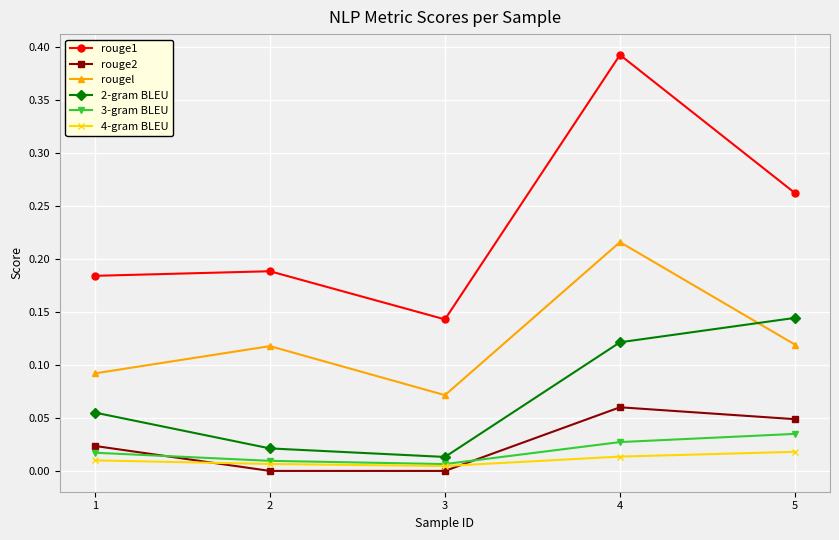

Which series has the largest range (max minus min)?

rouge1